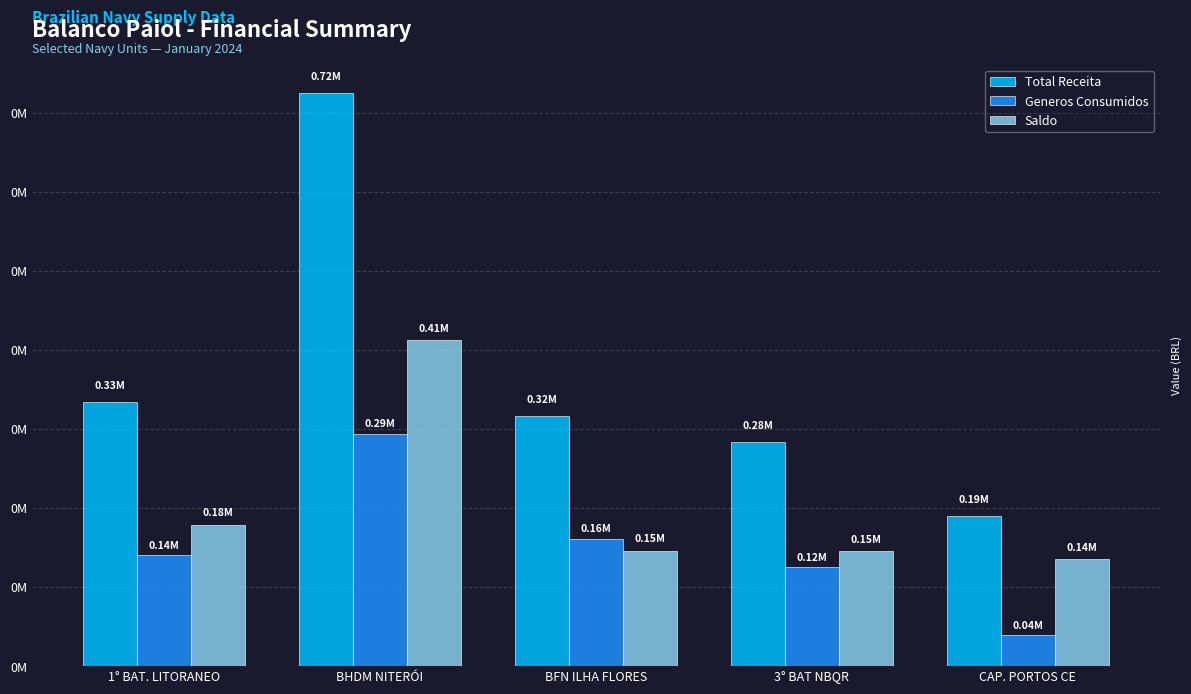

Between BFN ILHA FLORES and 3° BAT NBQR, which is larger?

BFN ILHA FLORES